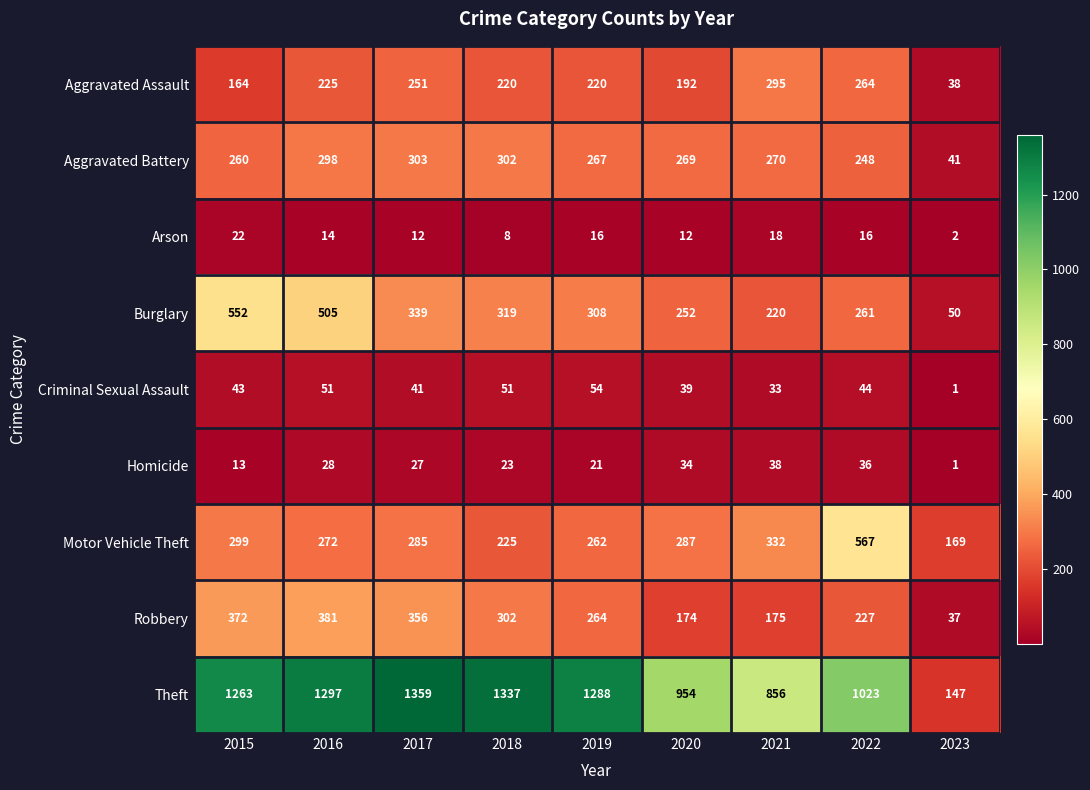

Is the value of Robbery at 2022 greater than the value of Burglary at 2023?

Yes